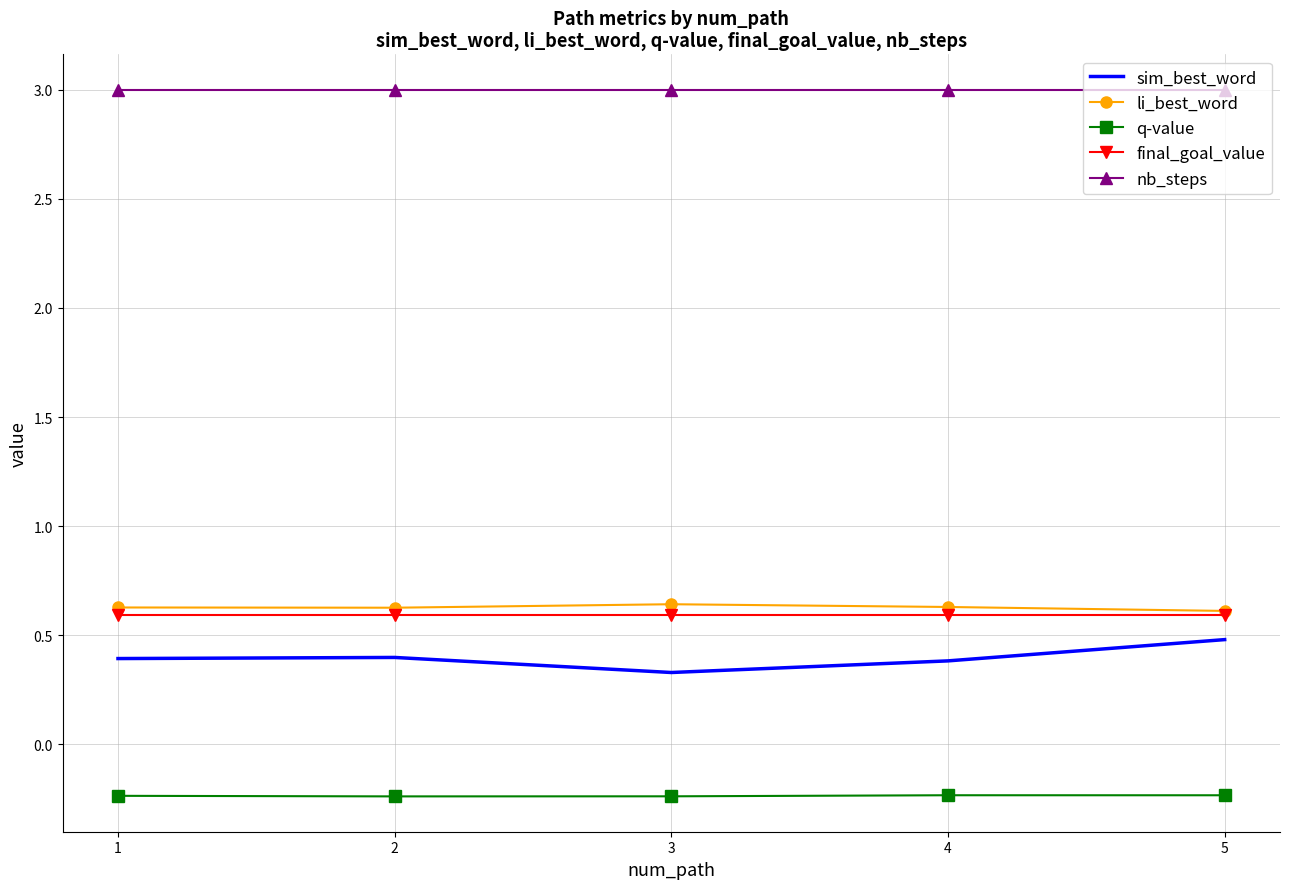

How many li_best_word values are between 0 and 1?

5